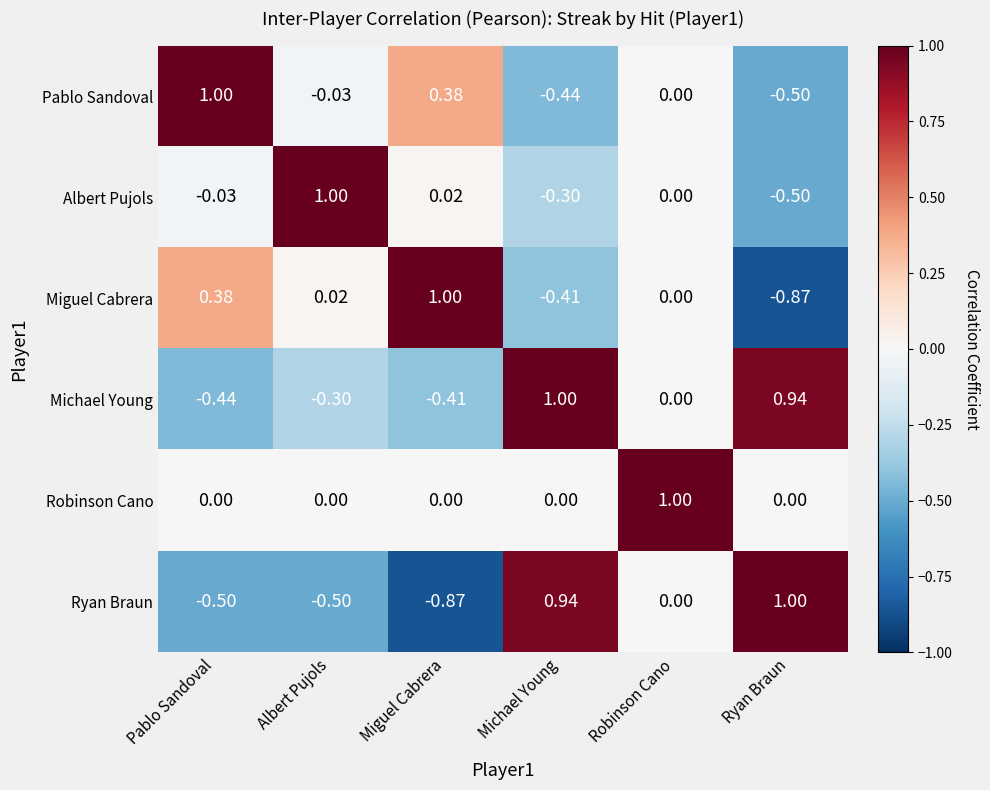

Which category has the highest value in the Pablo Sandoval series?

Pablo Sandoval